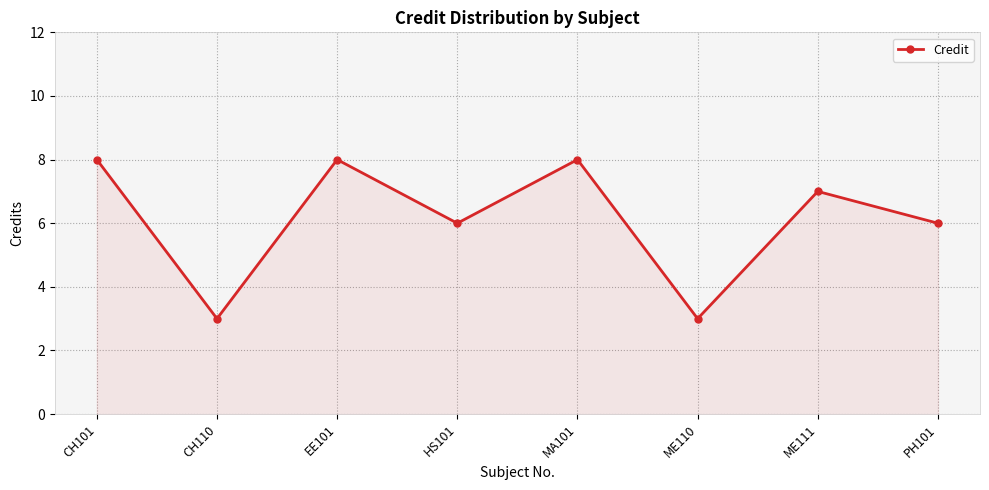

How many points are lower than both their immediate neighbors (excluding endpoints)?

3